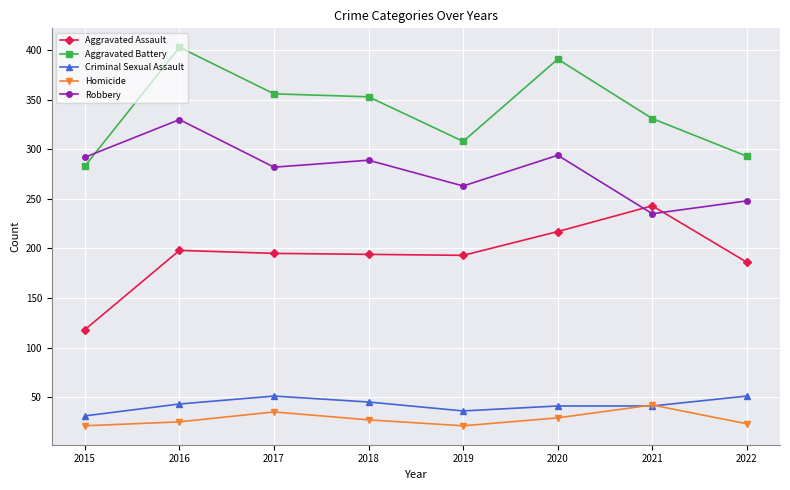

The value of Aggravated Assault at 2018 is 130. True or false?

False